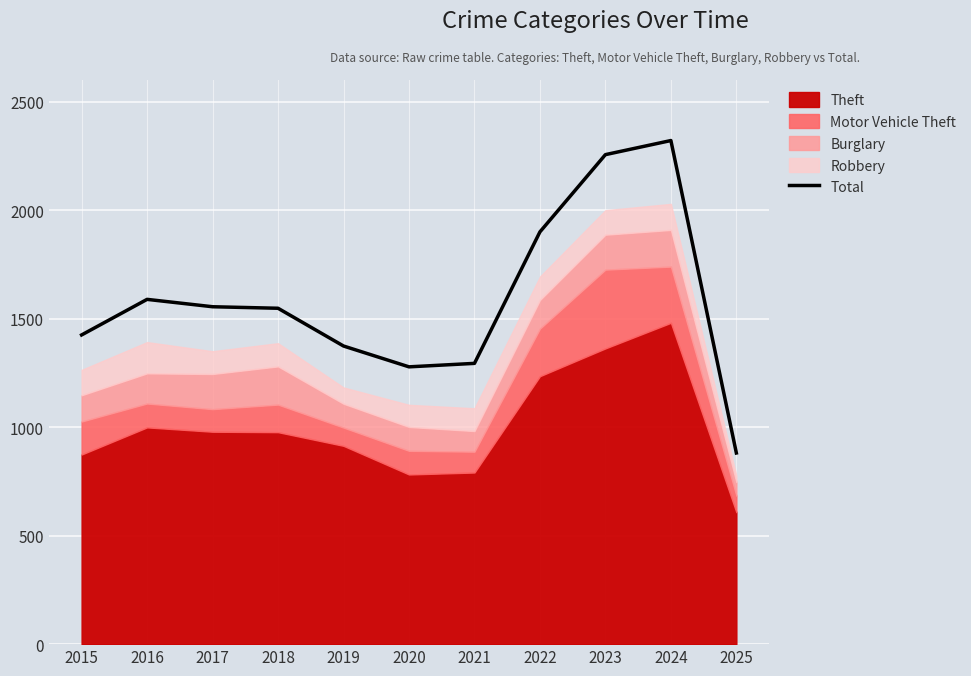

Rank the categories by value from highest to lowest.

2024, 2023, 2022, 2016, 2017, 2018, 2015, 2019, 2021, 2020, 2025